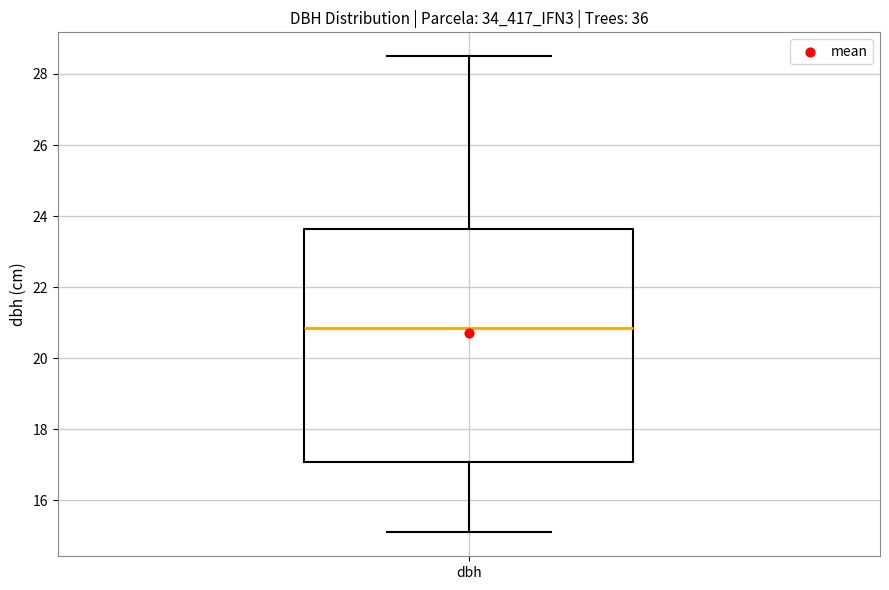

Where does the upper whisker of the box for dbh end on the y-axis? The values are not printed on the chart, so give them approximately, as read against the axis.

28.6